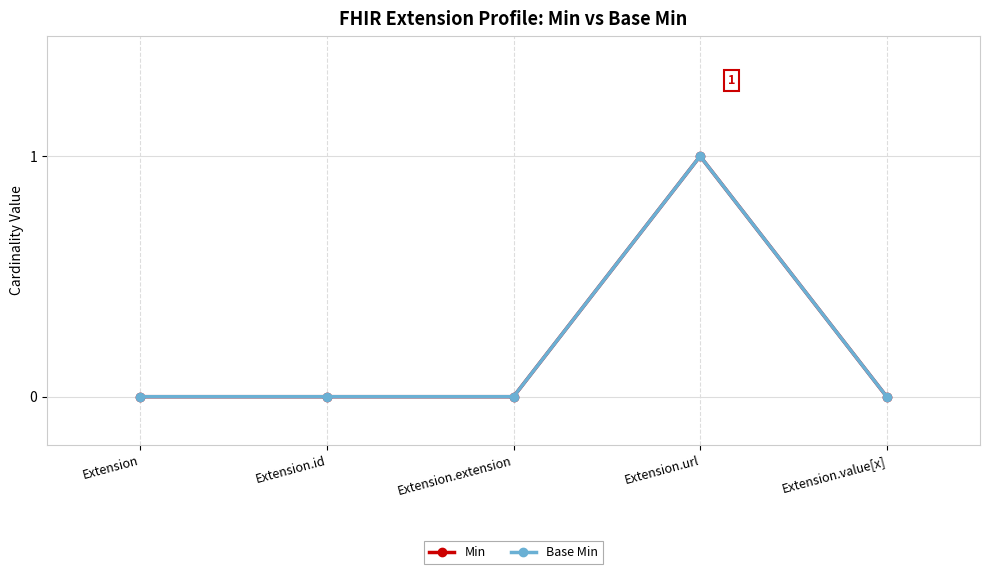

True or false: Min and Base Min intersect in this chart.

False